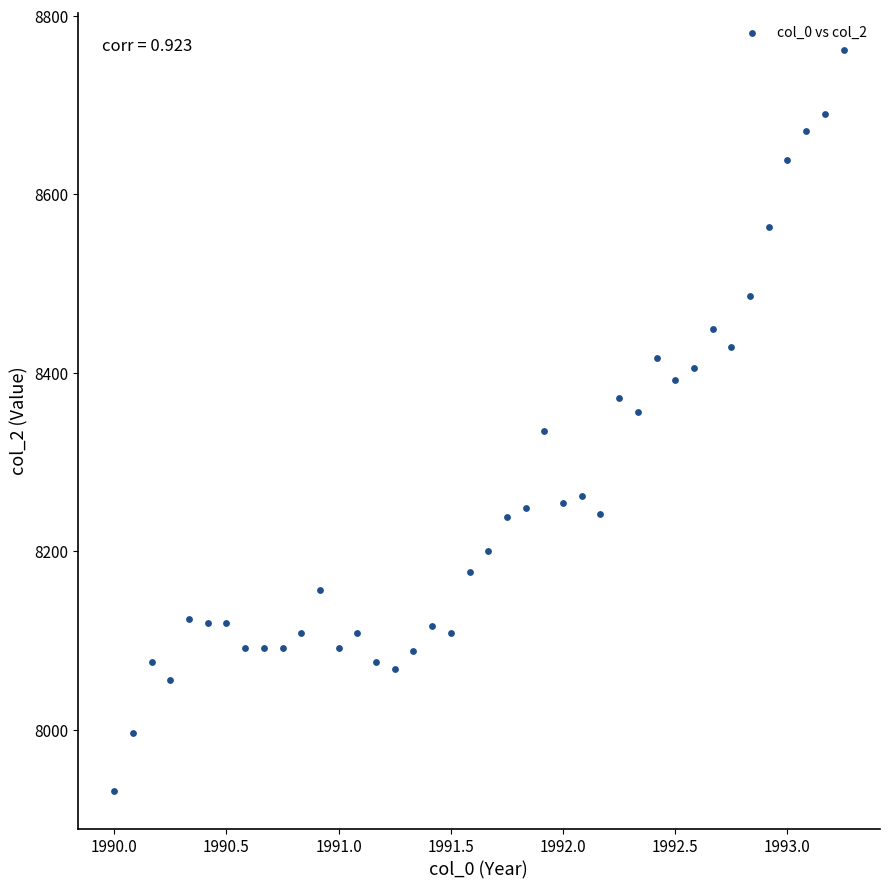

What is the range of Y values (max minus min)?

831